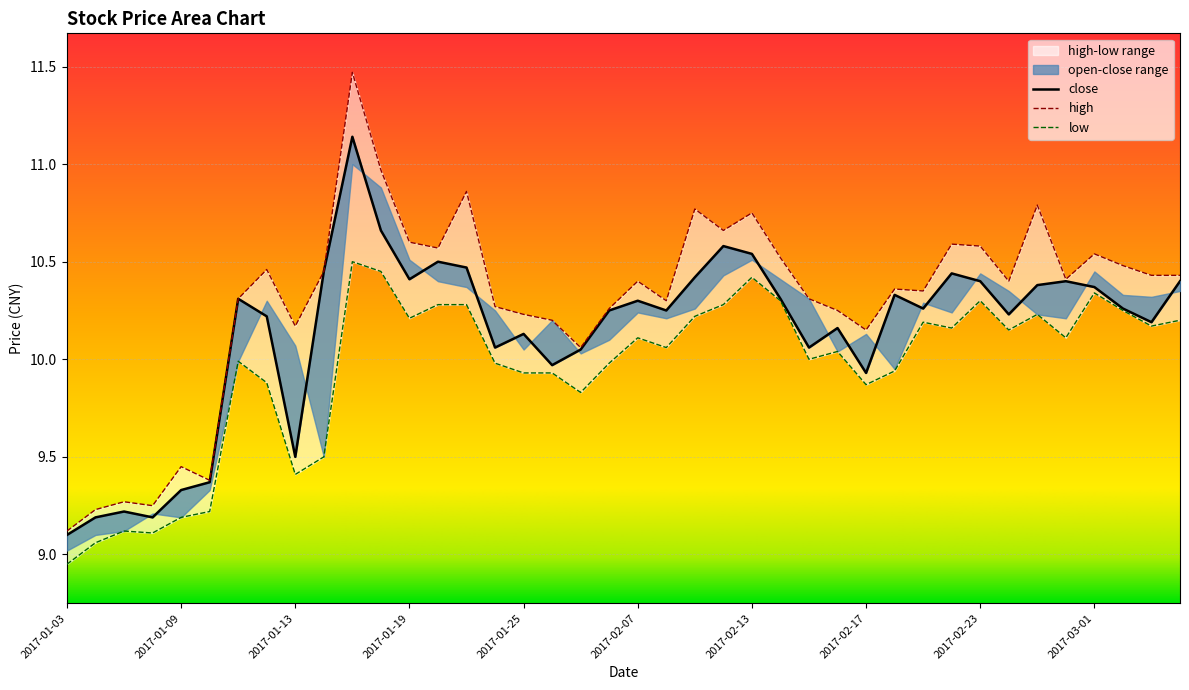

The low series shows 4.5 at 2017-02-28. True or false?

False